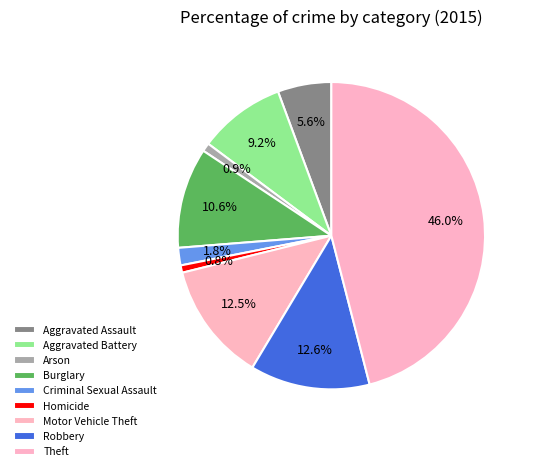

Rank the categories by value from highest to lowest.

Theft, Robbery, Motor Vehicle Theft, Burglary, Aggravated Battery, Aggravated Assault, Criminal Sexual Assault, Arson, Homicide